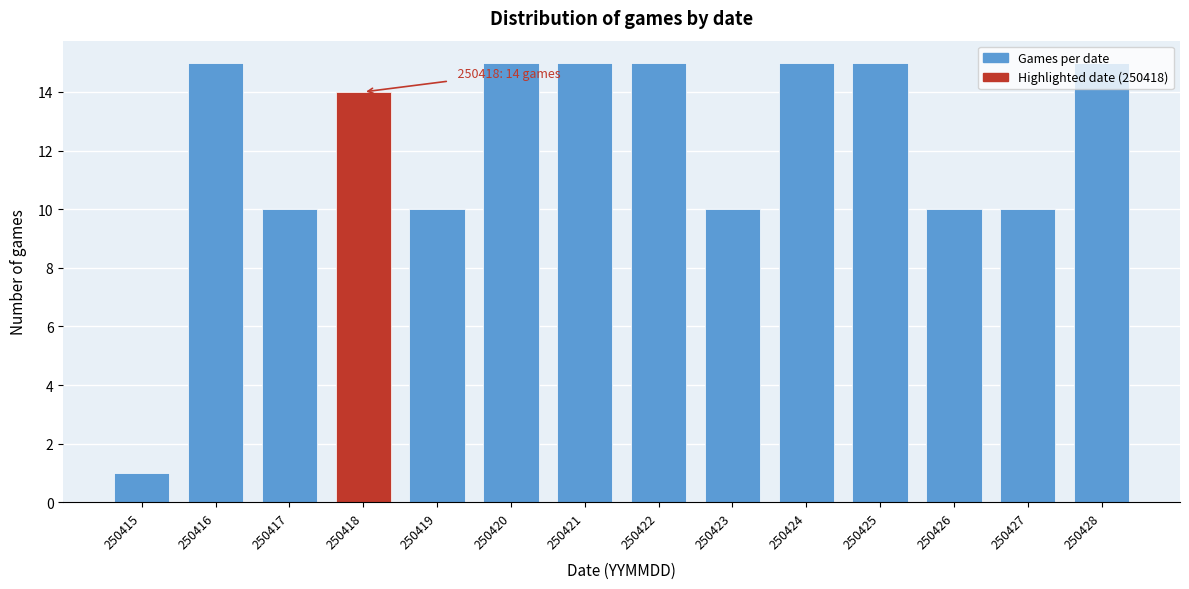

What is the value of the 4th bar from the left?

14